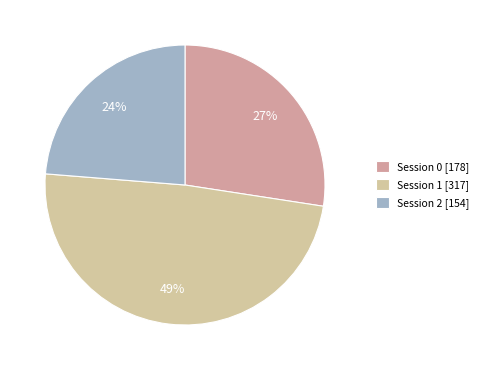

Which slice is the largest?

1